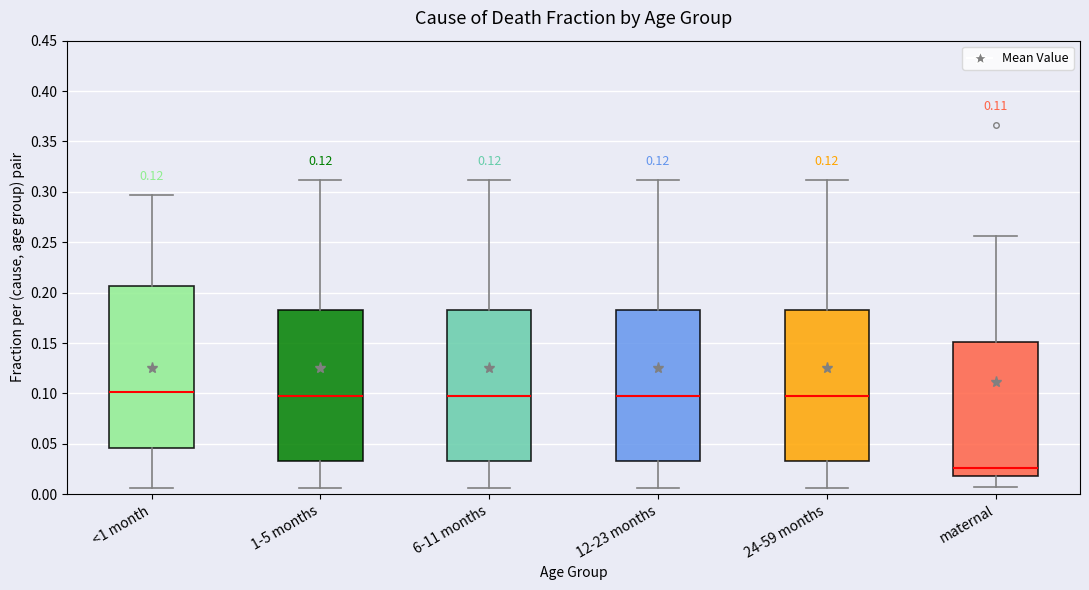

Which box is the tallest, from its lower edge to its upper edge?

<1 month